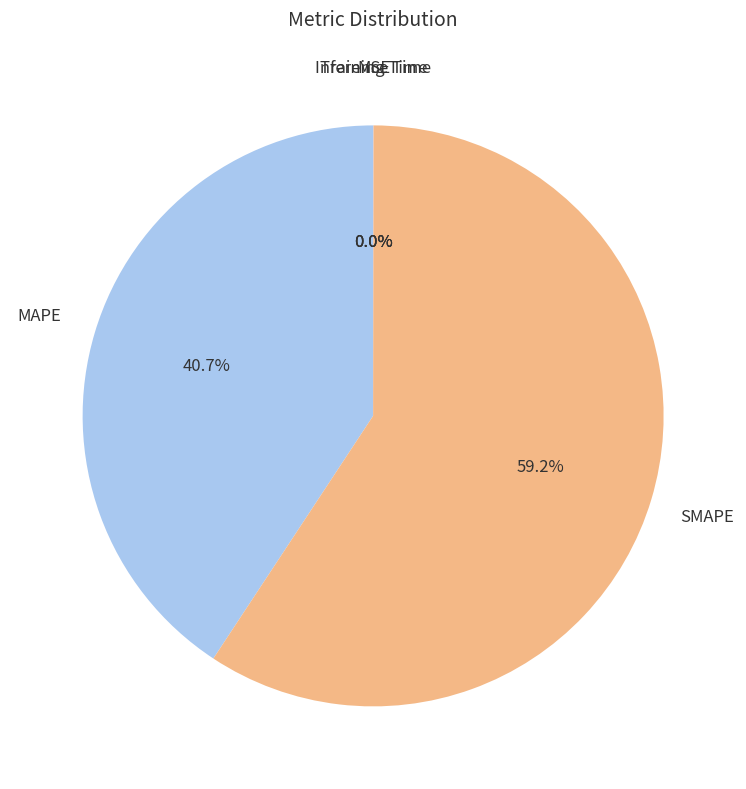

Is there a majority slice in this chart?

Yes